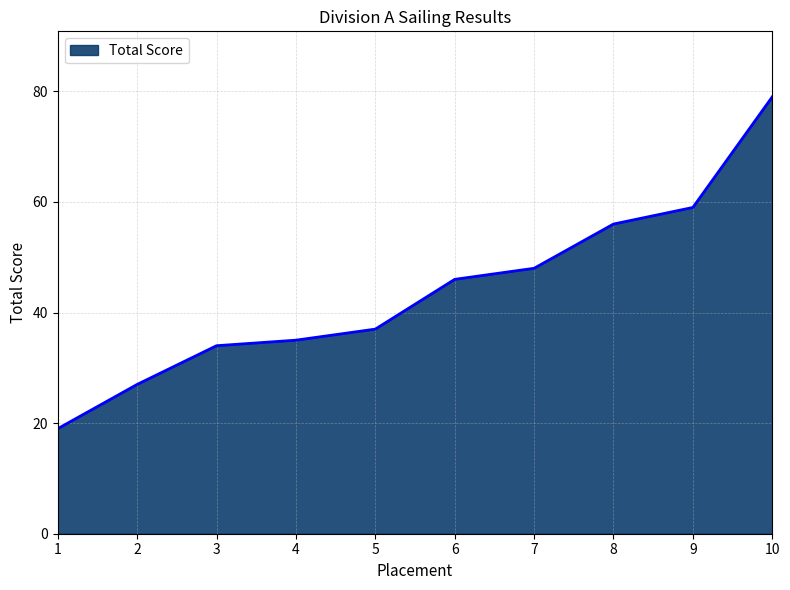

List the labels in order of value, largest first.

10, 9, 8, 7, 6, 5, 4, 3, 2, 1